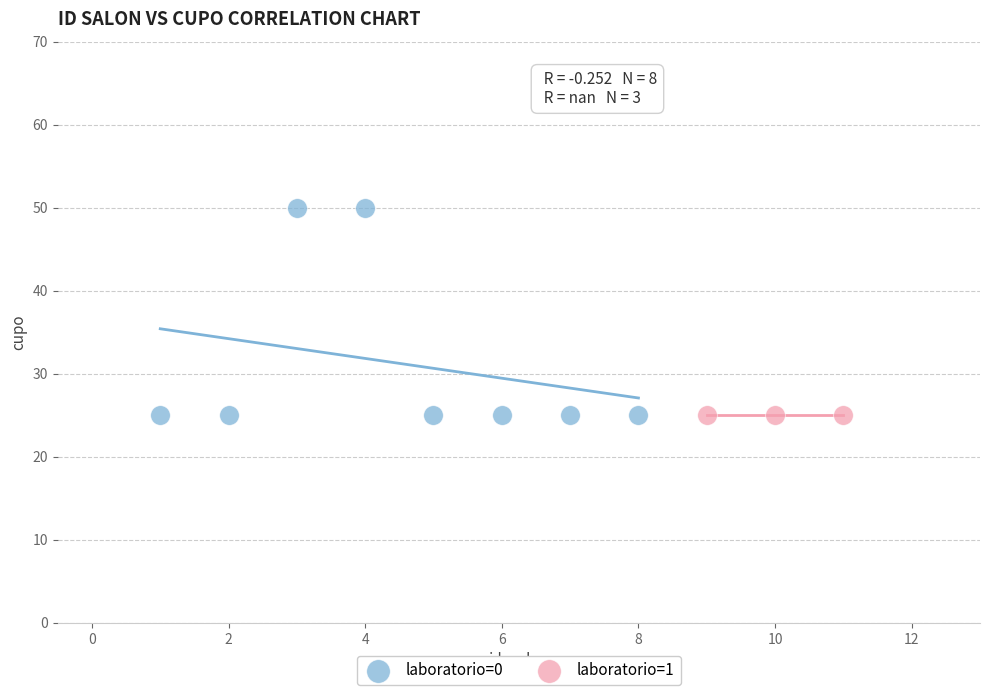

Which series contains the highest Y value?

laboratorio=0